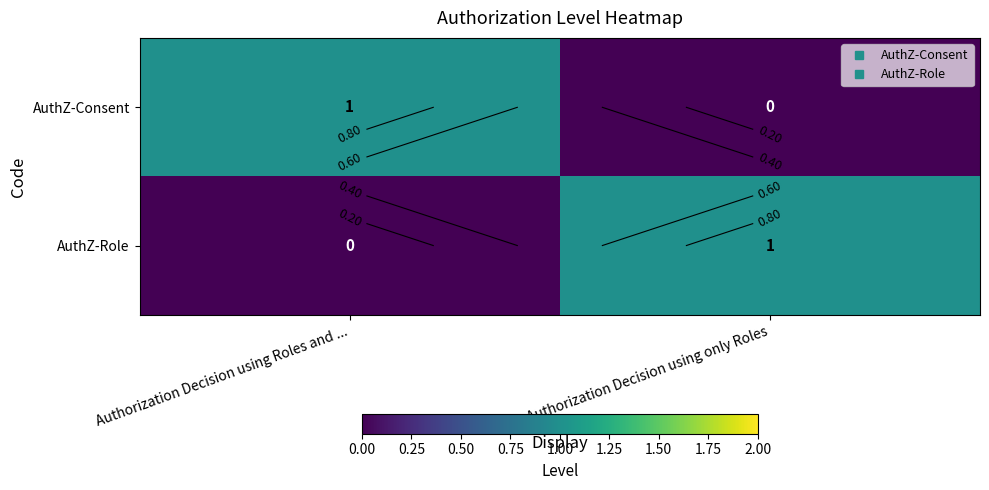

Rank the series at Authorization Decision using only Roles from highest to lowest value.

AuthZ-Role, AuthZ-Consent